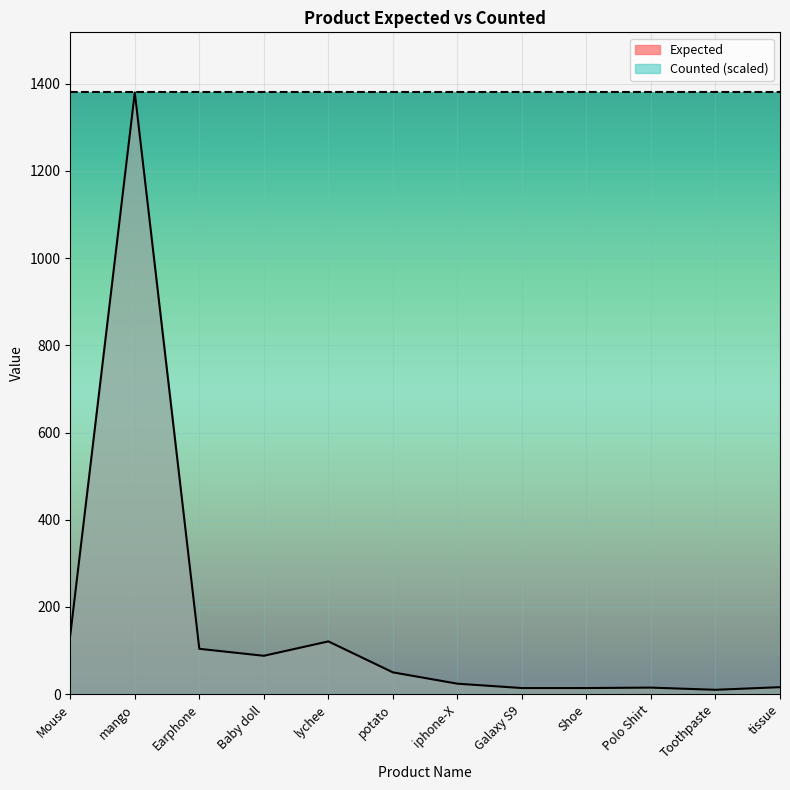

List the labels in order of value, largest first.

mango, Mouse, lychee, Earphone, Baby doll, potato, iphone-X, tissue, Polo Shirt, Galaxy S9, Shoe, Toothpaste